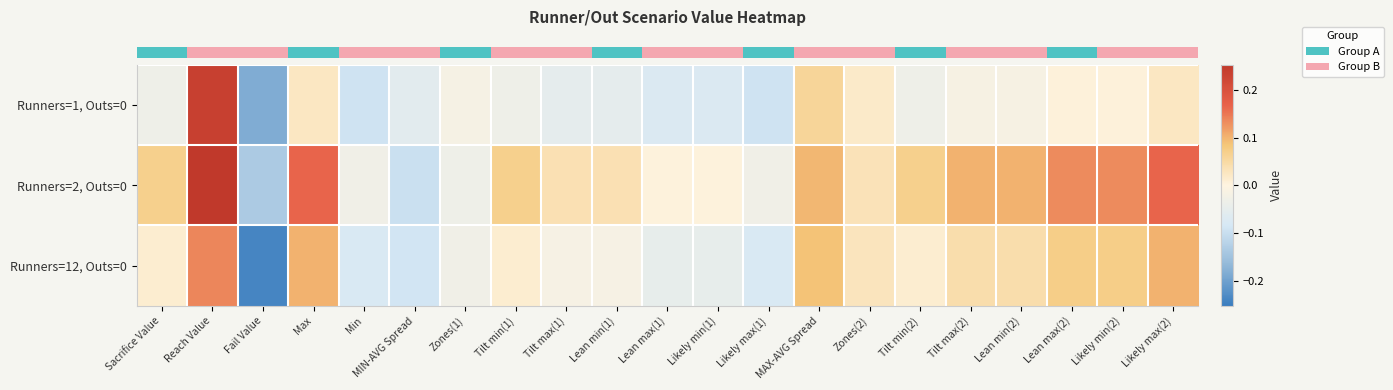

What is the total value across all series at Min?

-0.2